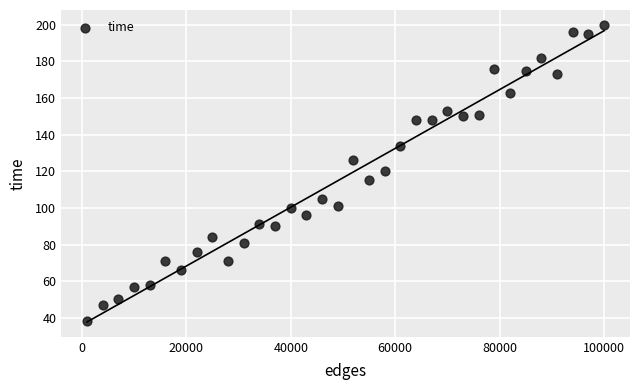

What is the range of Y values (max minus min)?

162